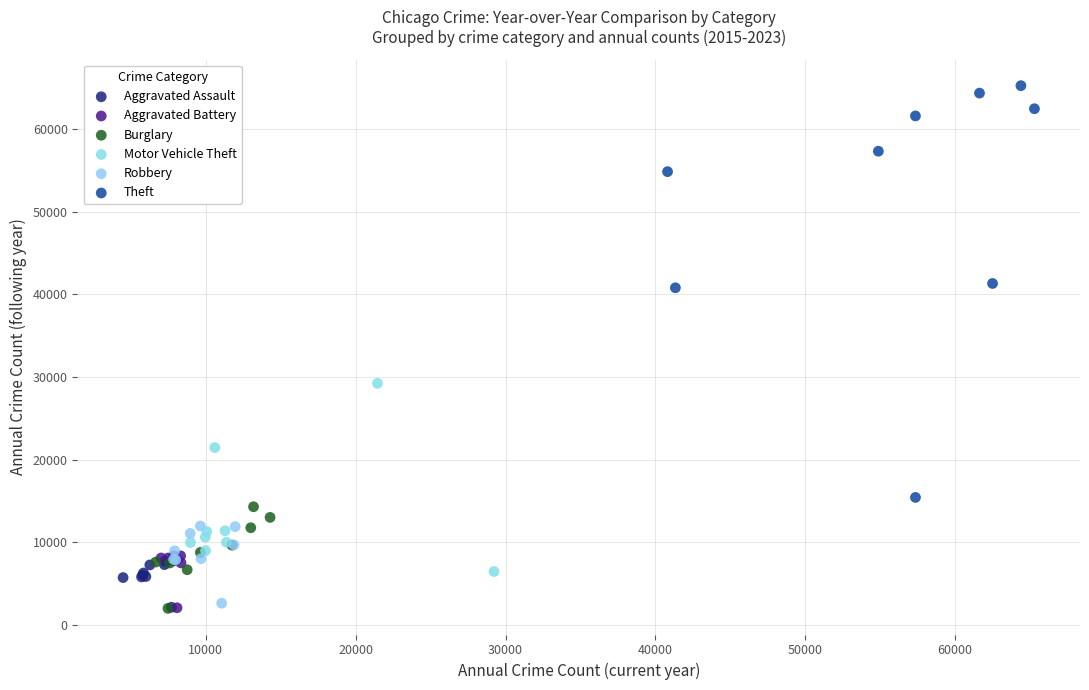

Which series has the largest Y range (max minus min)?

Theft